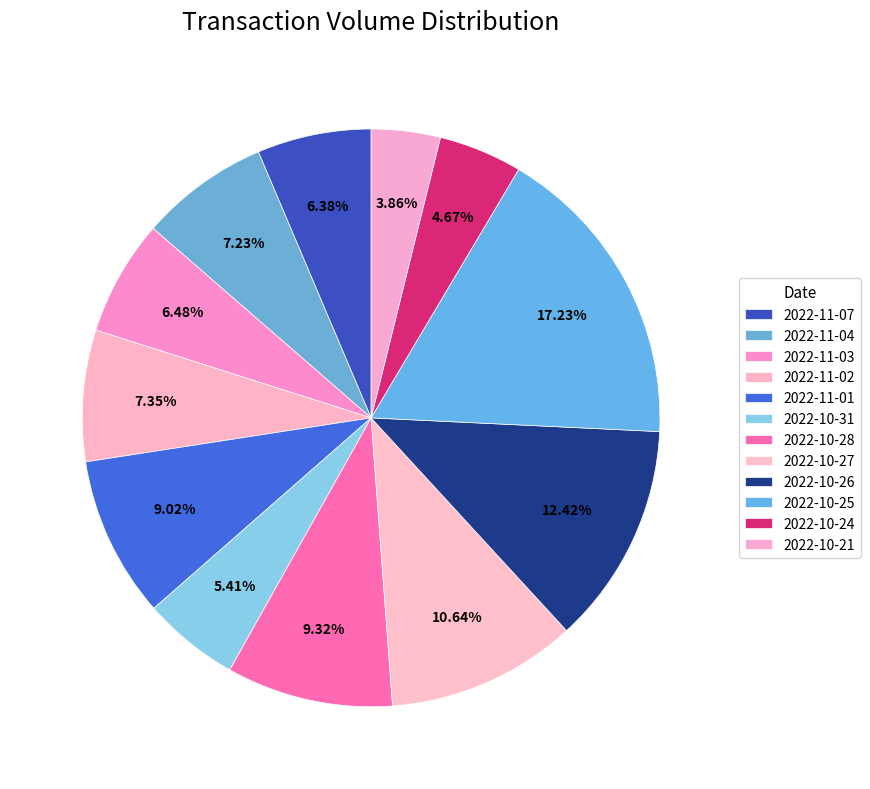

Which slice is the largest?

2022-10-25